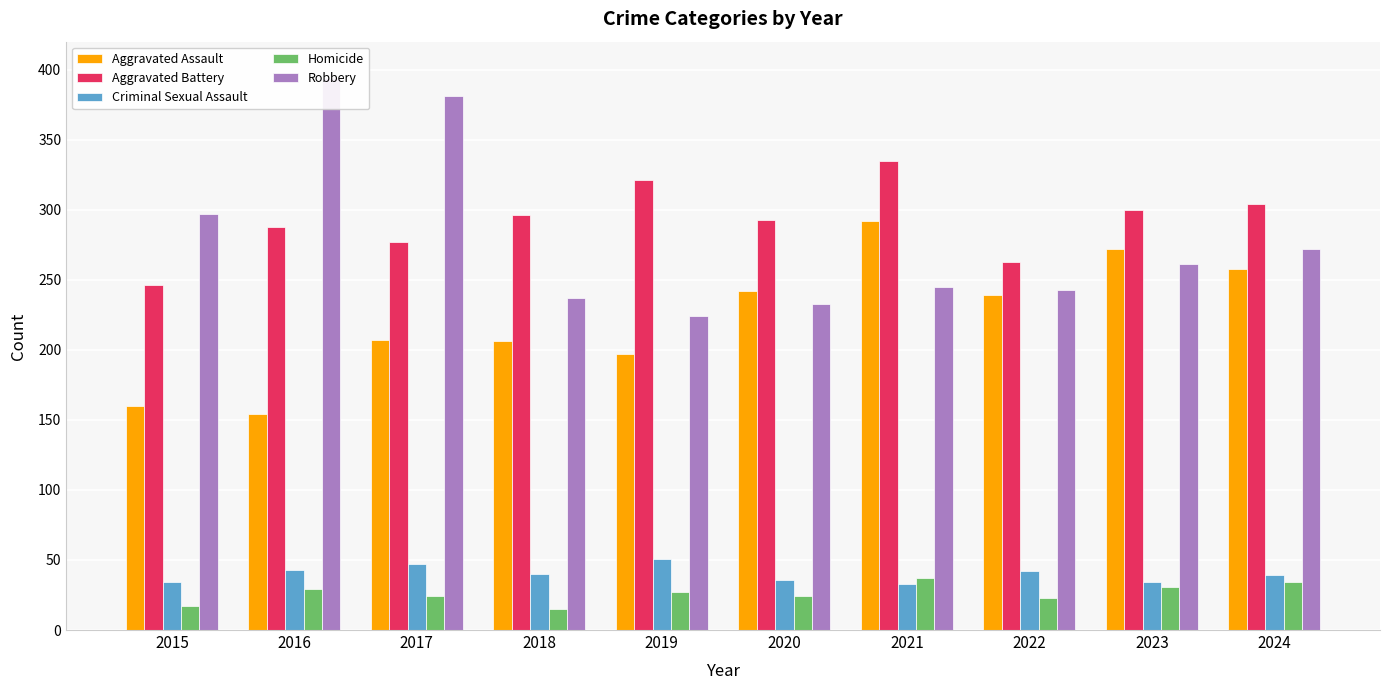

At which label does Criminal Sexual Assault reach its minimum?

2021